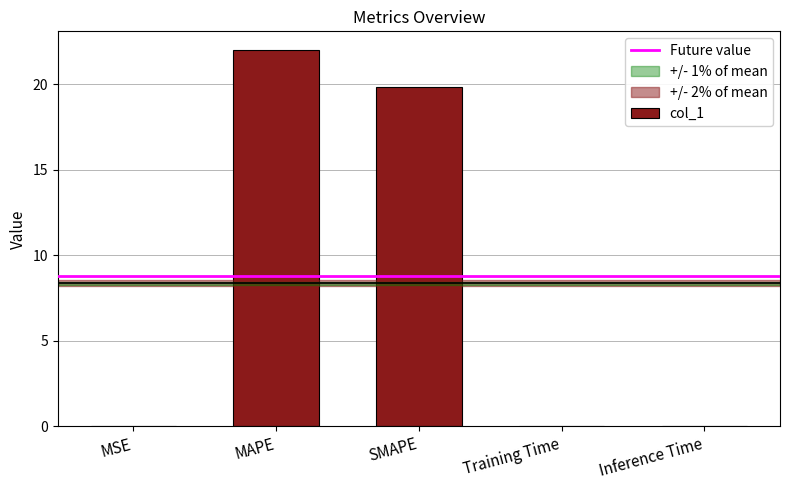

Between SMAPE and Training Time, which is larger?

SMAPE